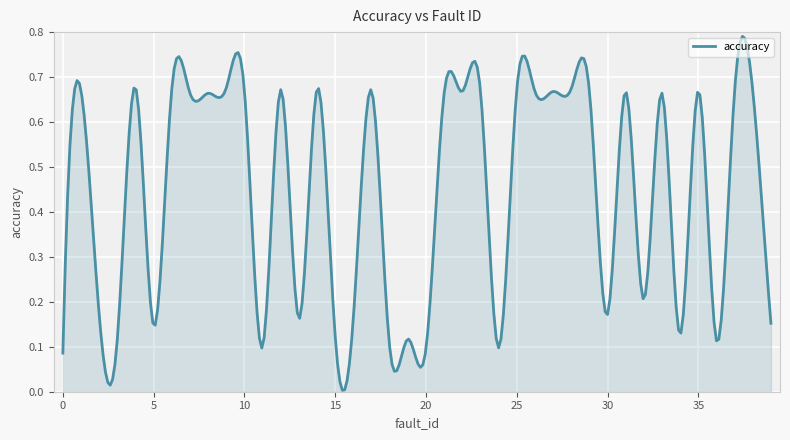

Reading left to right, extract all data points from this chart.

0.1	0.7	0.2	0.1	0.7	0.1	0.7	0.7	0.7	0.7	0.7	0.1	0.7	0.2	0.7	0.1	0.2	0.7	0.1	0.1	0.1	0.7	0.7	0.7	0.1	0.7	0.7	0.7	0.7	0.7	0.2	0.7	0.2	0.7	0.1	0.7	0.1	0.7	0.7	0.2